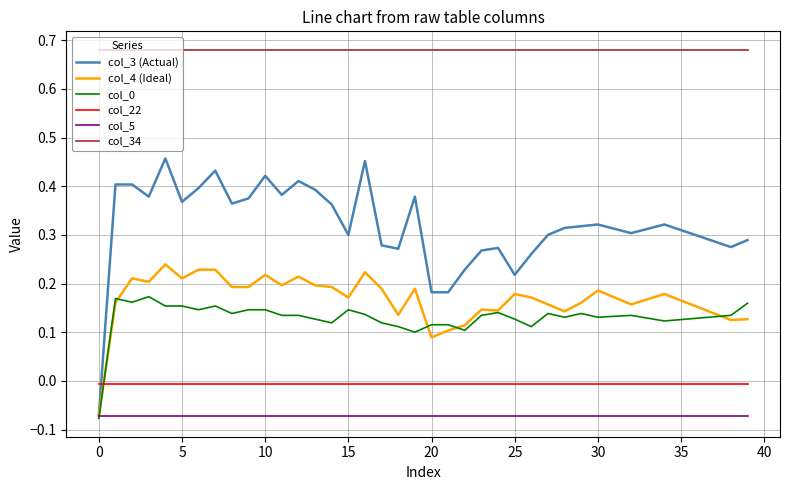

Which series has the widest spread of values?

col_3 (Actual)